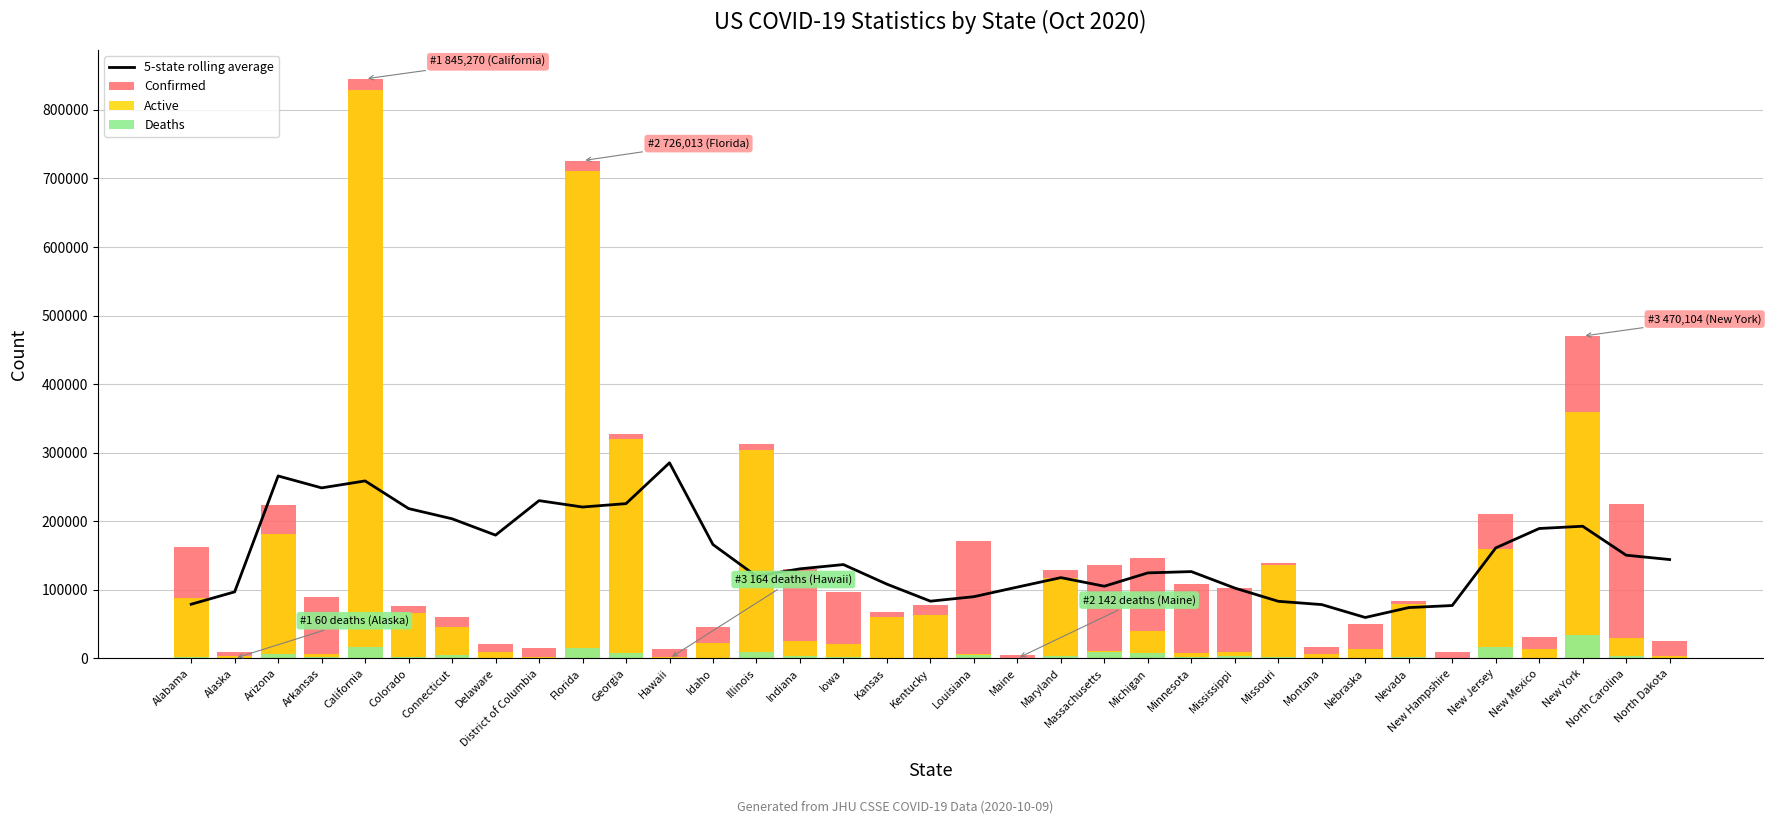

At Nebraska, list the series in order from smallest to largest.

Deaths, Active, Confirmed, 5-state rolling average